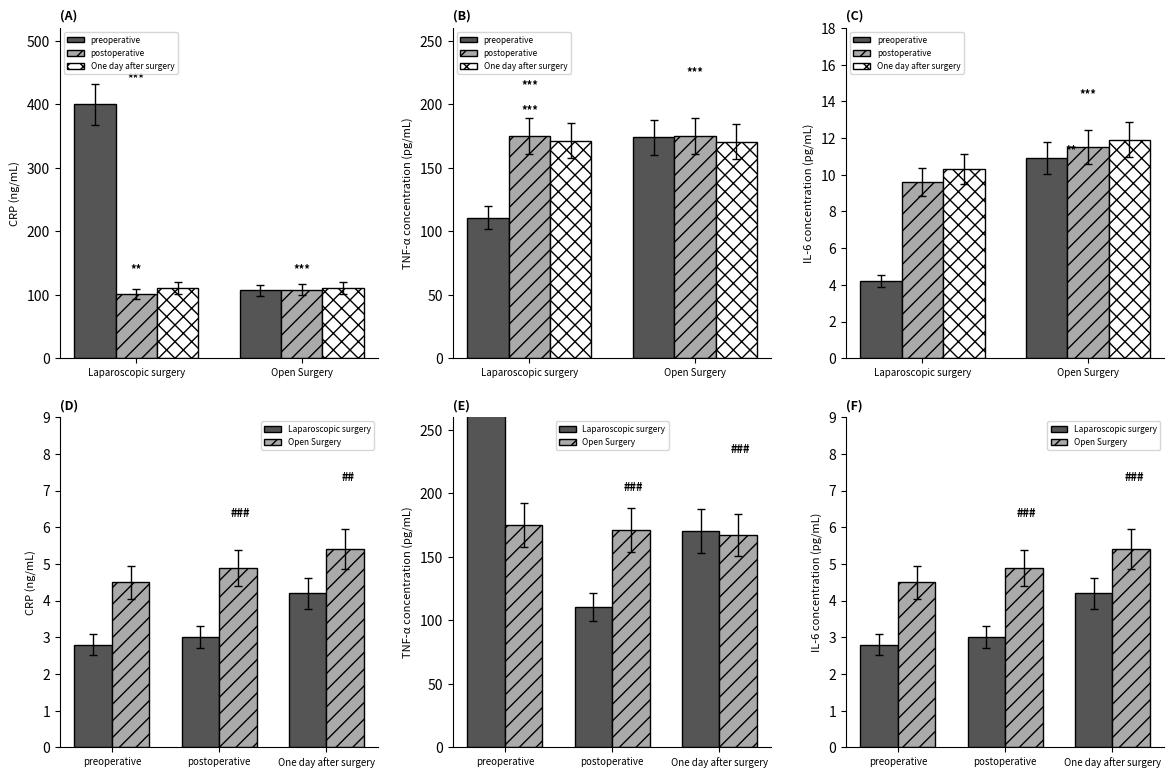

Rank the series by their maximum value, from lowest to highest.

One day after surgery, postoperative, preoperative